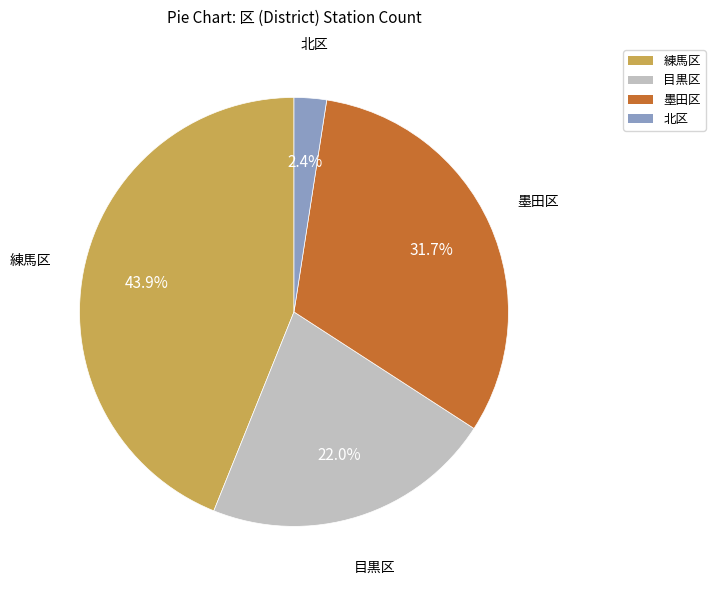

To the nearest percent, what is the difference between the 練馬区 and 目黒区 slice percentages?

22%